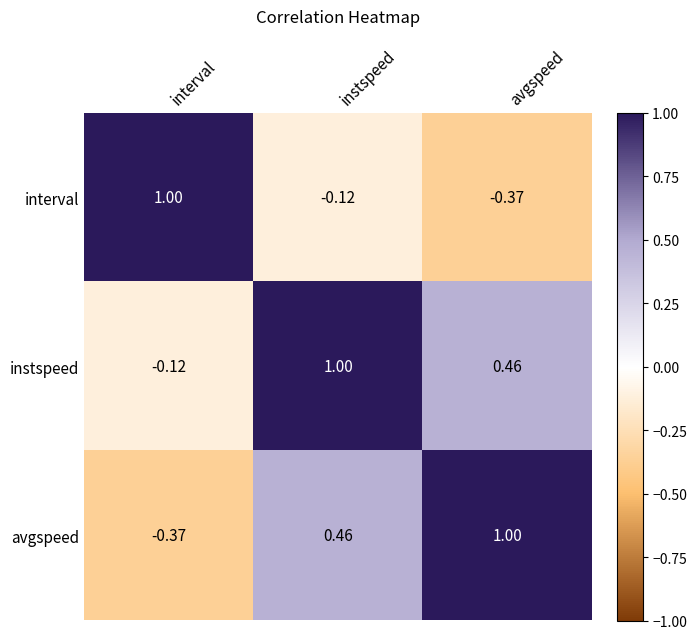

Rank the categories by interval value from lowest to highest.

avgspeed, instspeed, interval